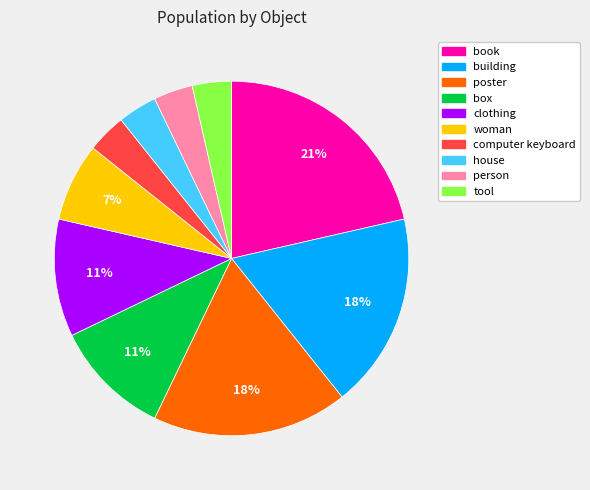

Which category has the biggest portion of the pie?

book